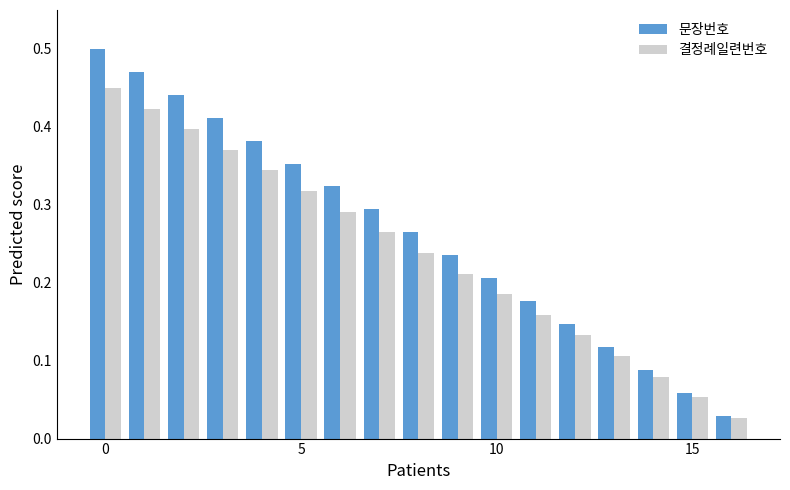

Rank the series by their maximum value, from lowest to highest.

결정례일련번호, 문장번호